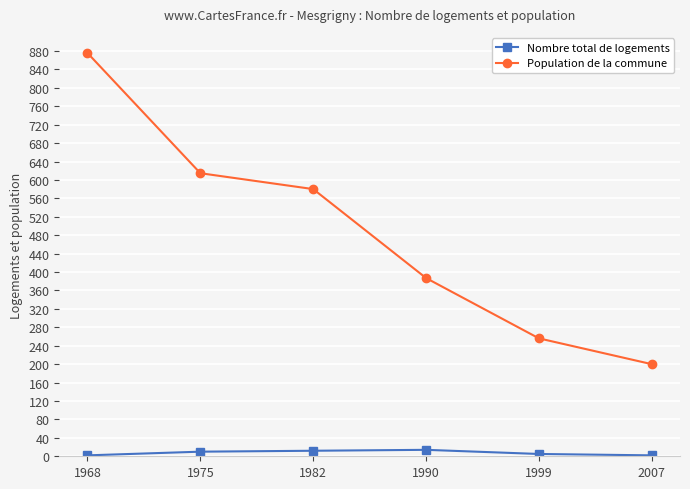

Is it true that Population de la commune equals 387.0 at 1990?

True